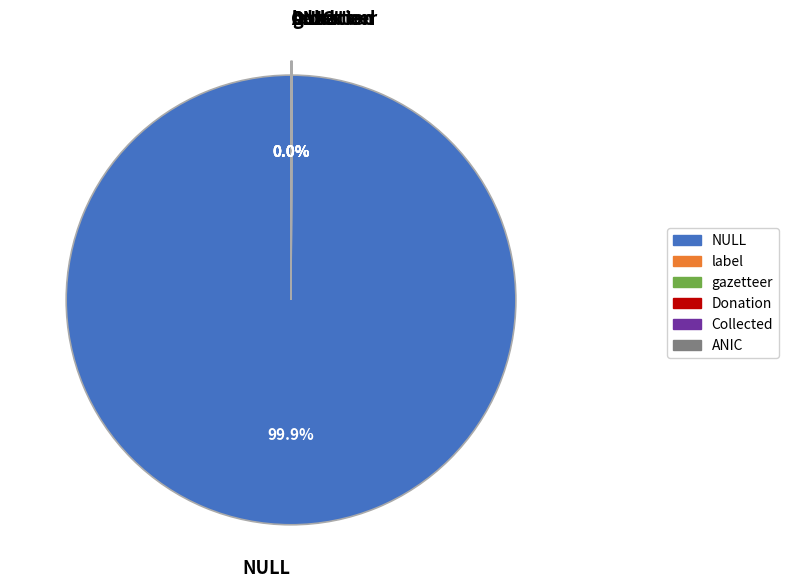

What is the largest slice in the pie chart?

NULL